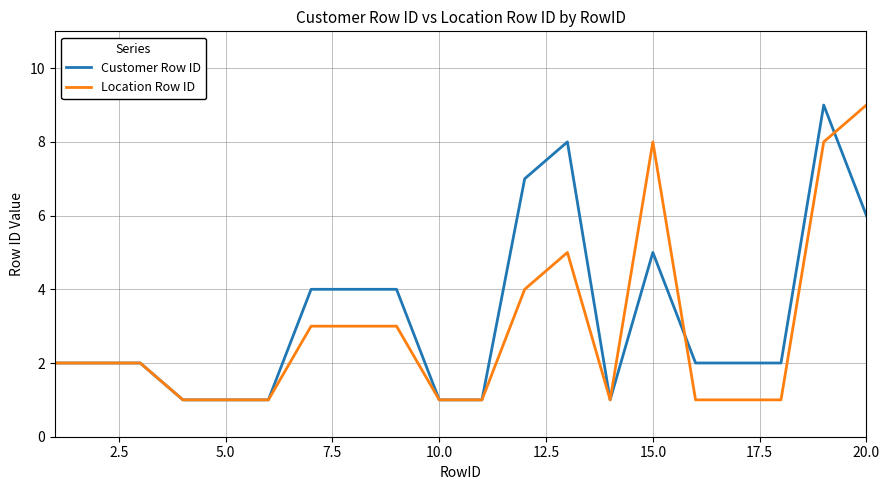

What is the maximum value shown in the chart?

9